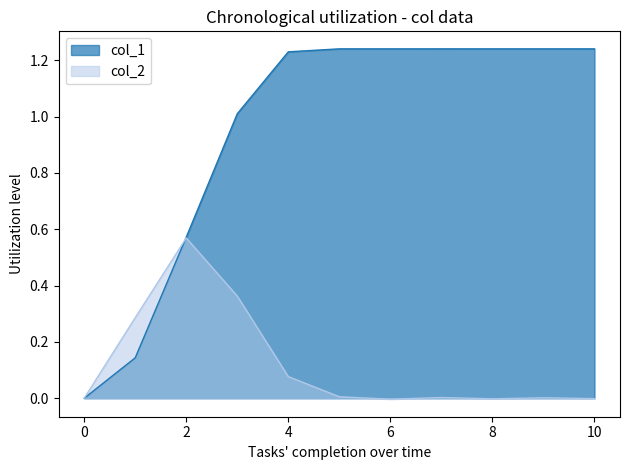

Where is the first local minimum for col_2?

6